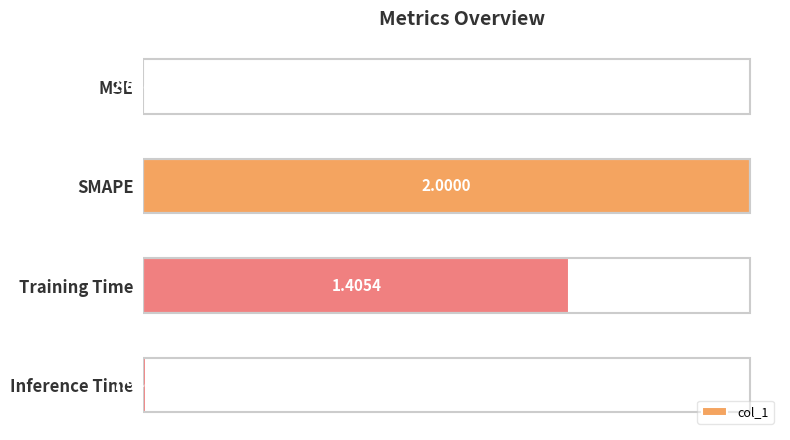

Which has a higher value, SMAPE or Training Time?

SMAPE